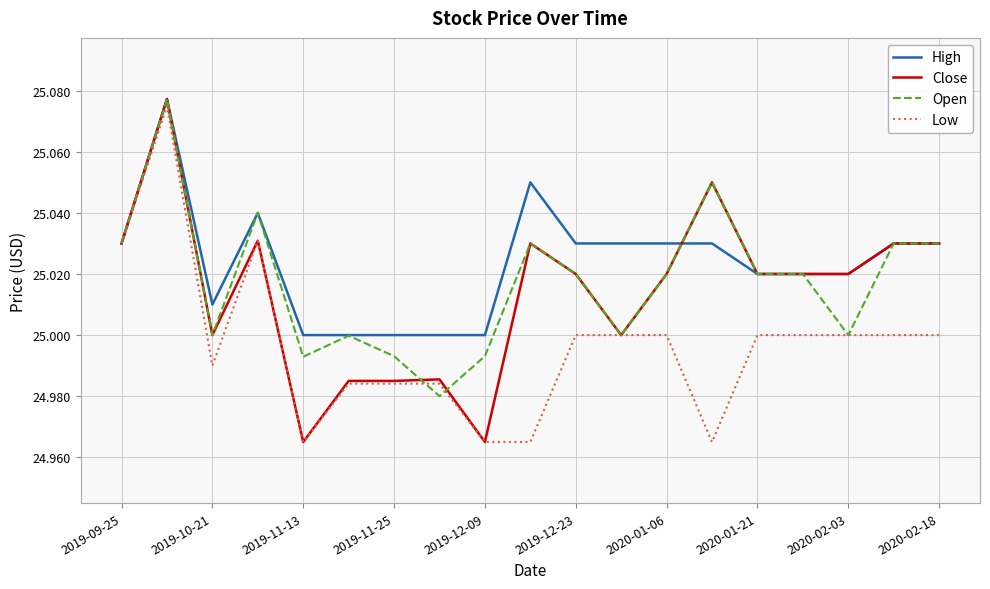

Which series has the largest total across all categories?

High